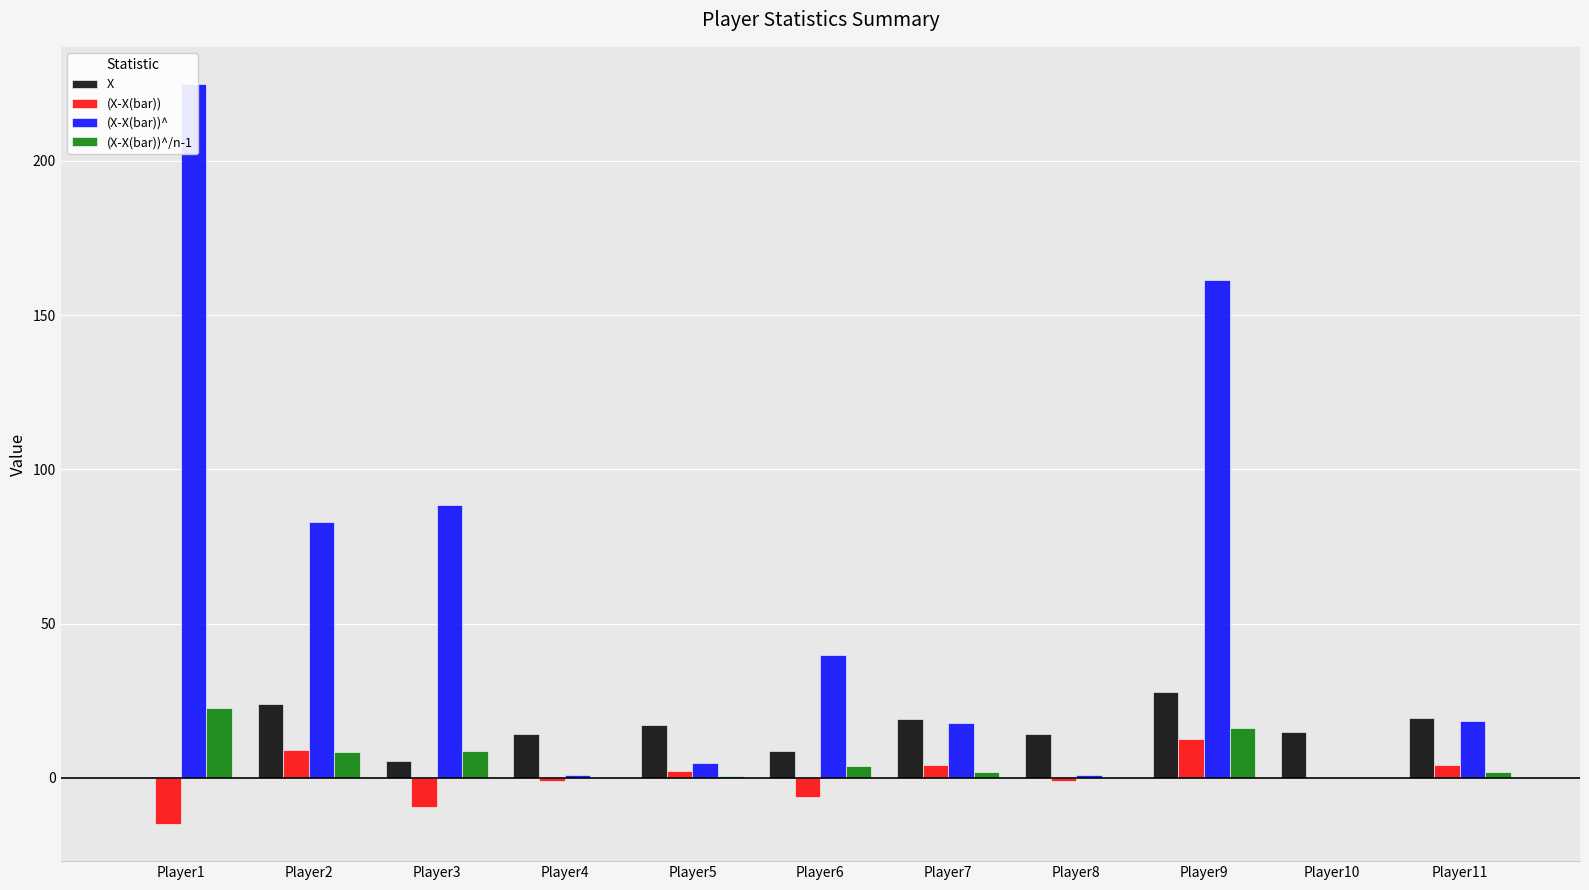

Which category has the lowest value in the (X-X(bar)) series?

Player1